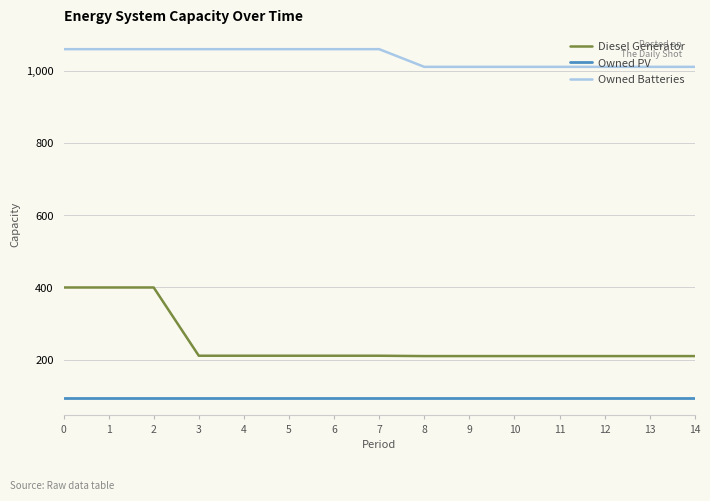

The value of Diesel Generator at 10 is 210. True or false?

True